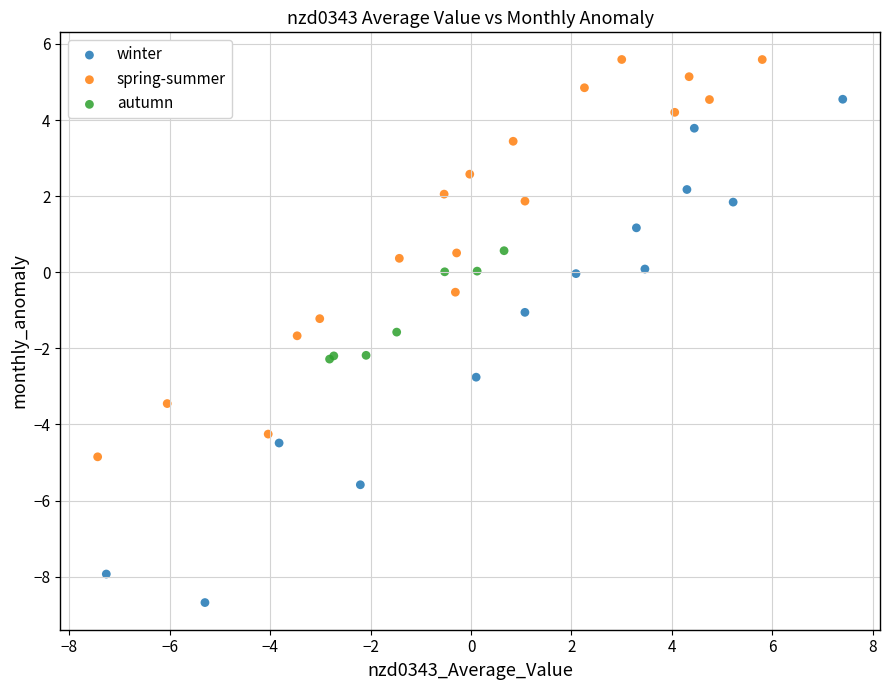

Which series has the widest spread of Y values?

winter